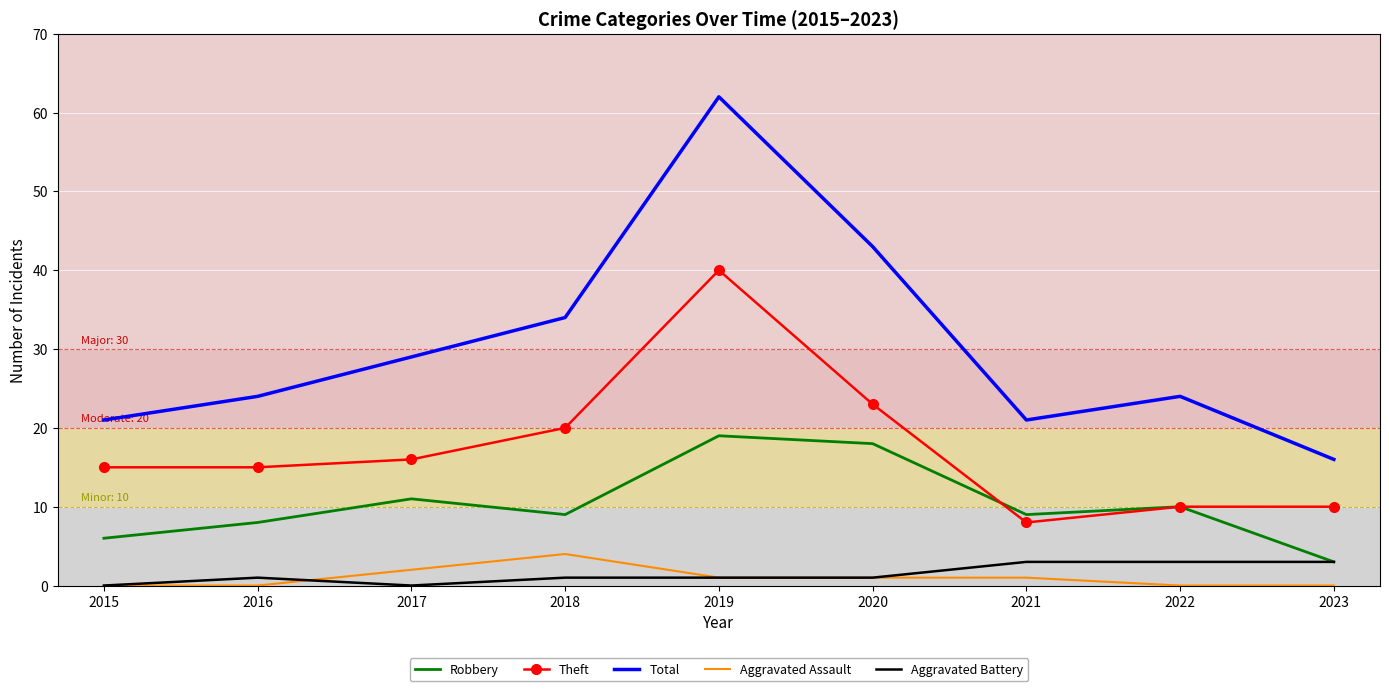

Which category has the lowest value in the Total series?

2023